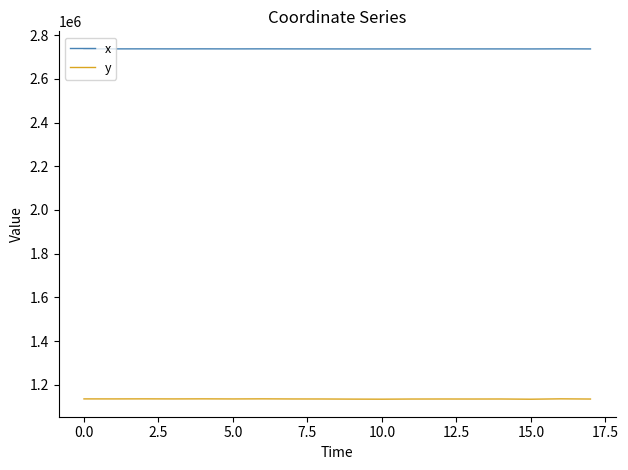

What are all the series names shown in the legend?

x, y